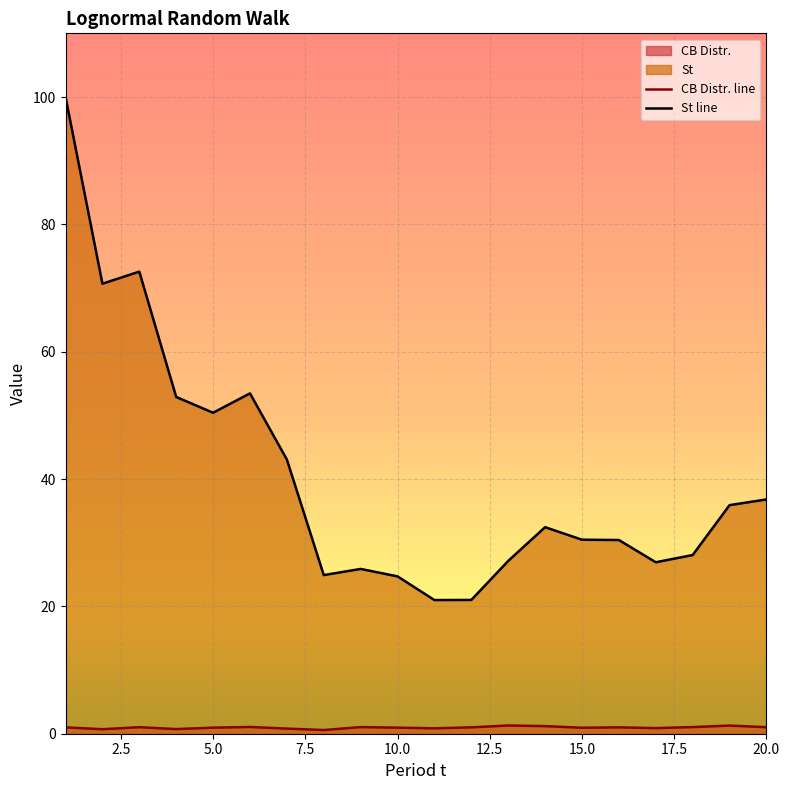

Rank the series by their average value, from lowest to highest.

CB Distr. line, St line